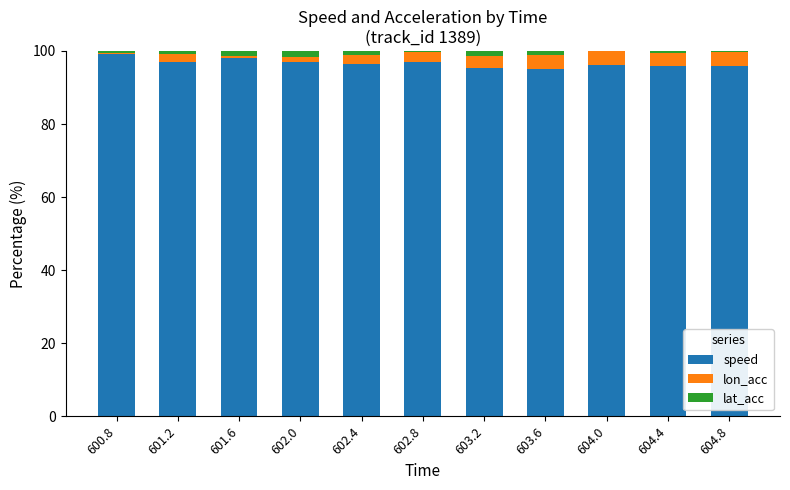

What is the highest value of the speed series?

99.1